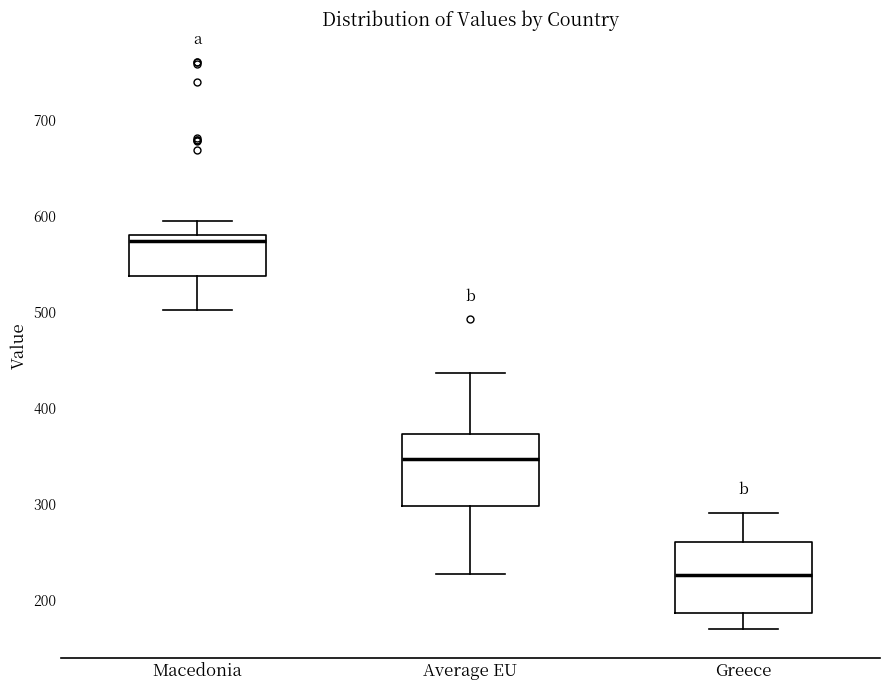

Reading left to right, read every box against the y-axis: the position of its median line, the range the box covers, and the ends of its whiskers. The values are not printed on the chart, so give them approximately, as read against the axis.

Macedonia: median 570, box 540 to 580, whiskers 500 to 590
Average EU: median 350, box 300 to 370, whiskers 230 to 440
Greece: median 230, box 190 to 260, whiskers 170 to 290